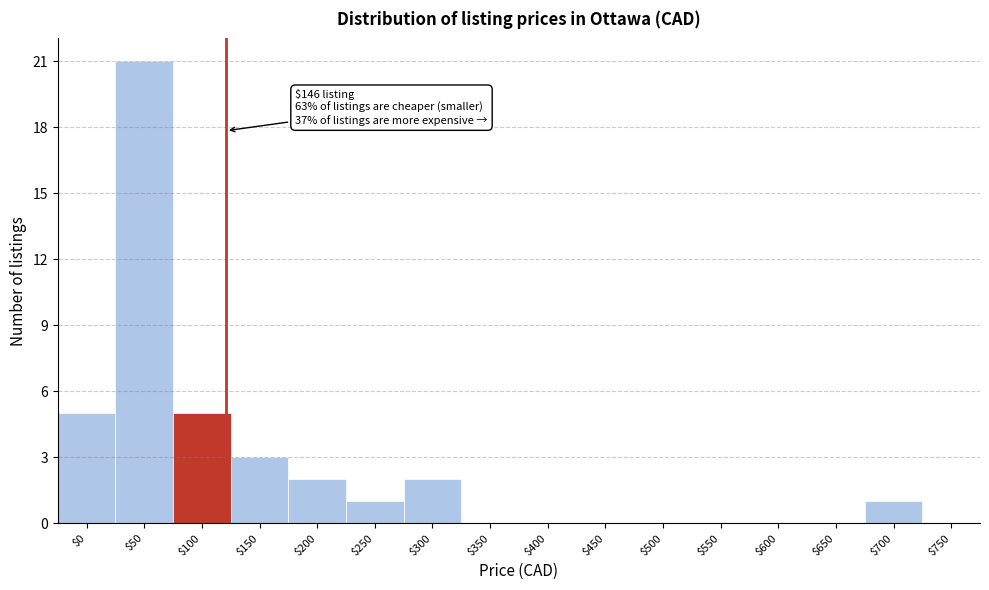

What is the sum of all values?

40